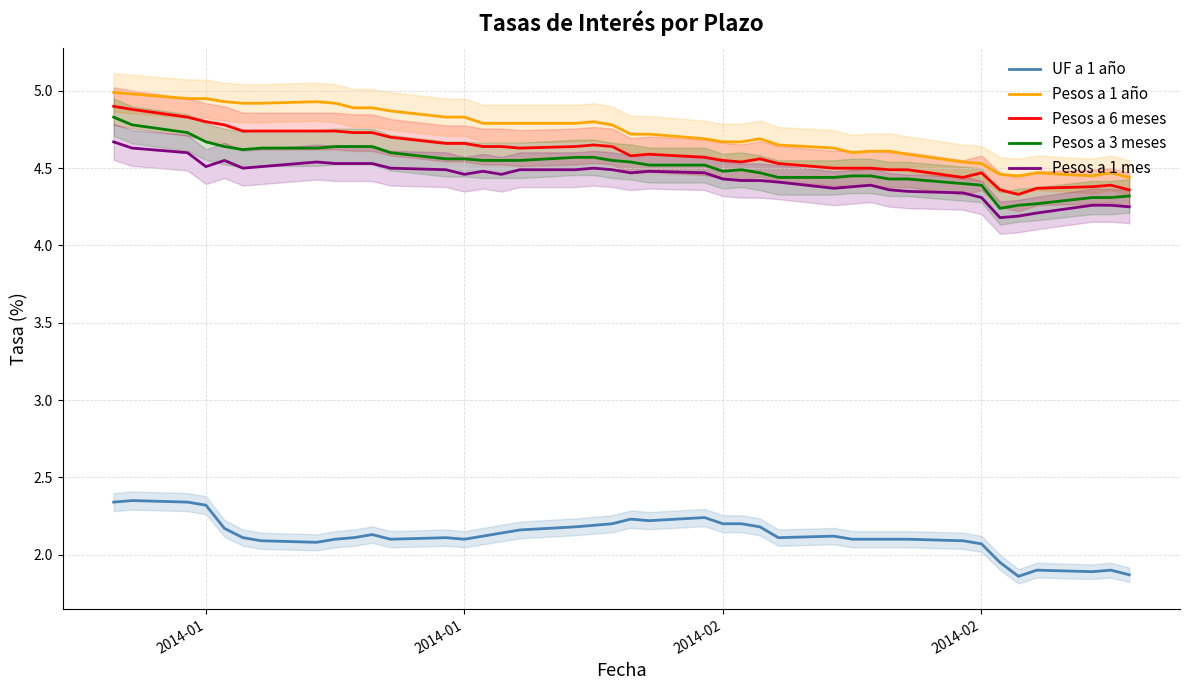

Does the chart display data point markers on the line(s)?

No